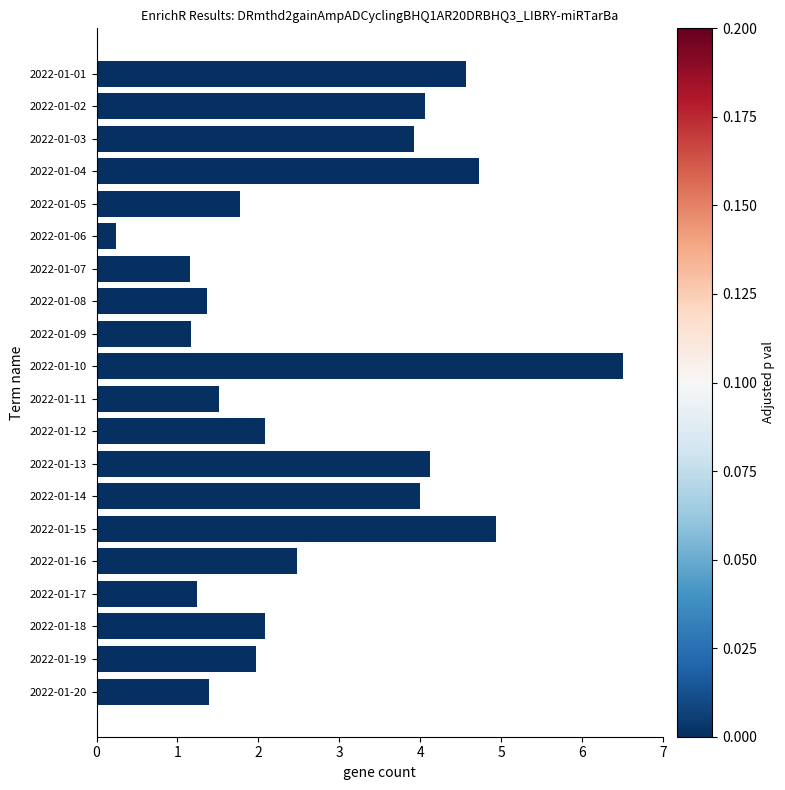

Reading top to bottom, what are all the values shown in this chart?

2022-01-01=4.6	2022-01-02=4.1	2022-01-03=3.9	2022-01-04=4.7	2022-01-05=1.8	2022-01-06=0.2	2022-01-07=1.2	2022-01-08=1.4	2022-01-09=1.2	2022-01-10=6.5	2022-01-11=1.5	2022-01-12=2.1	2022-01-13=4.1	2022-01-14=4.0	2022-01-15=4.9	2022-01-16=2.5	2022-01-17=1.2	2022-01-18=2.1	2022-01-19=2.0	2022-01-20=1.4